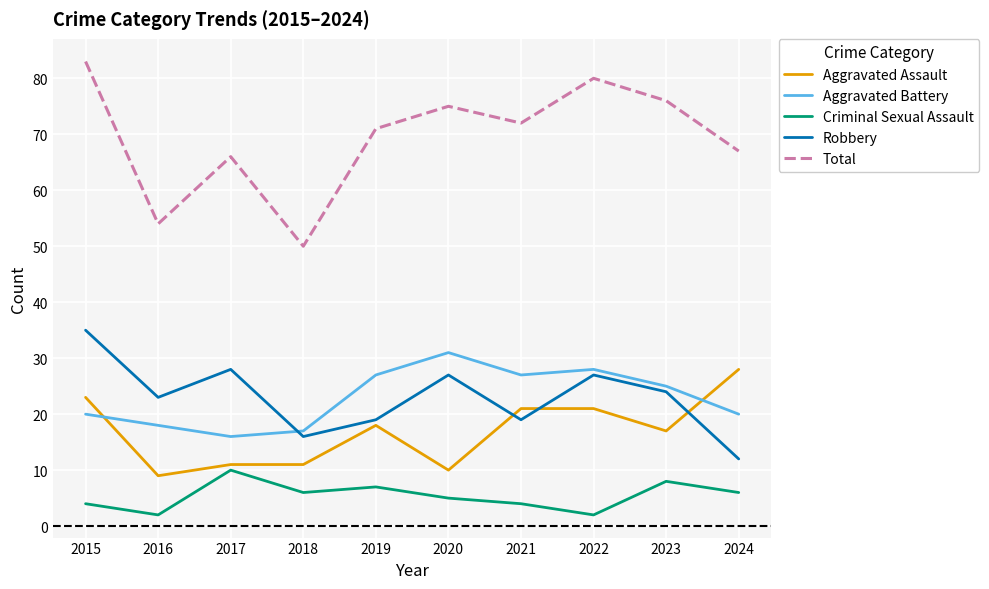

What is the sum of the Aggravated Assault values at 2019 and 2018?

29